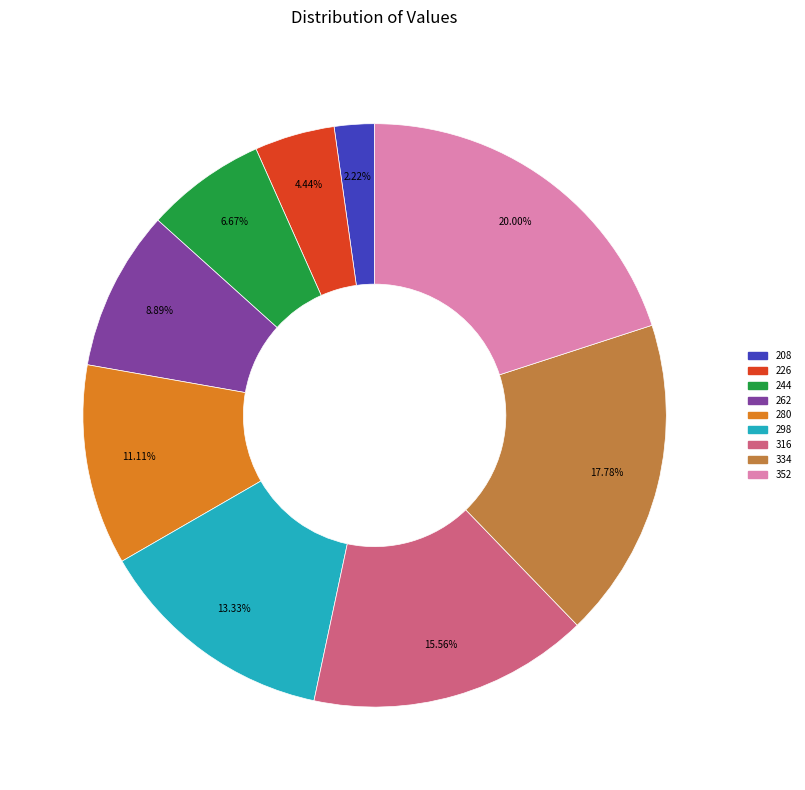

Is there any slice that represents more than half of the pie?

No